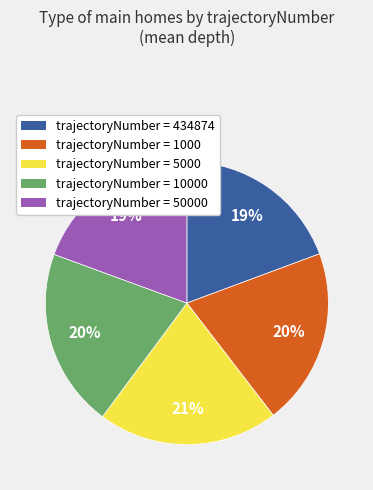

Does any single category account for the majority?

No